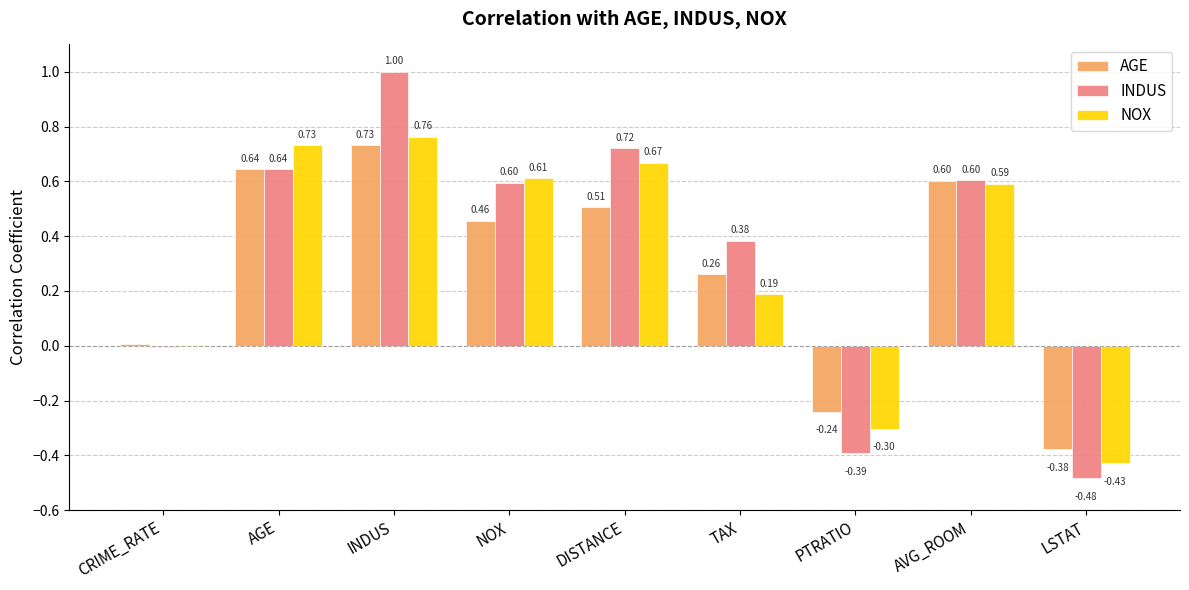

Which category has the highest value across all series?

INDUS